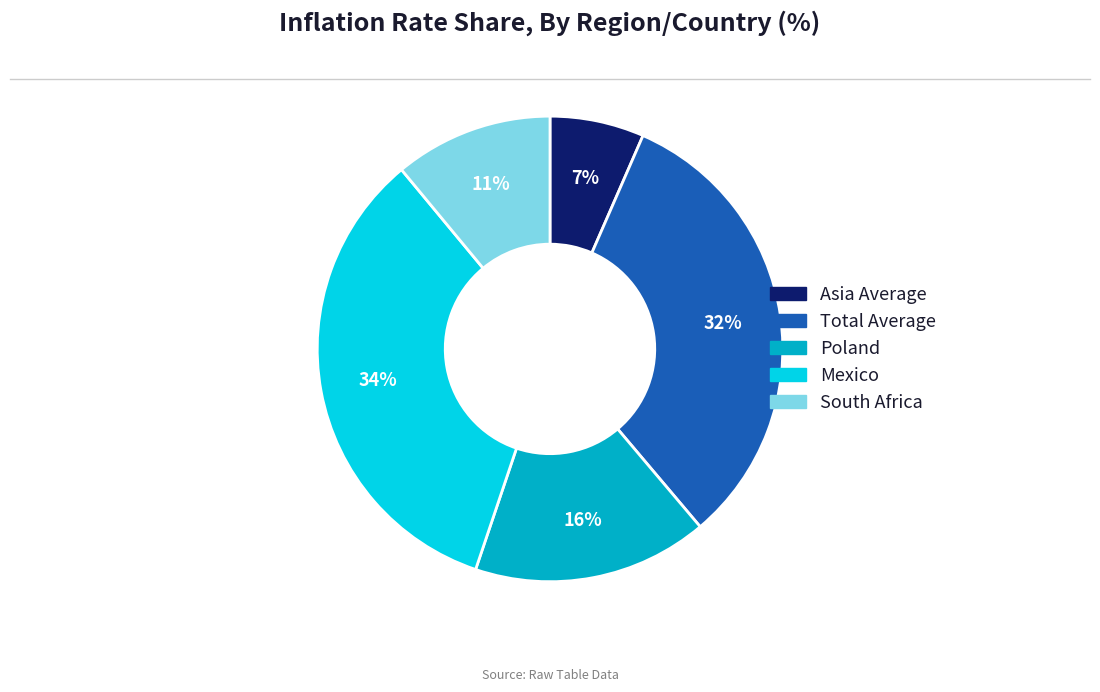

What is the largest slice in the pie chart?

Mexico